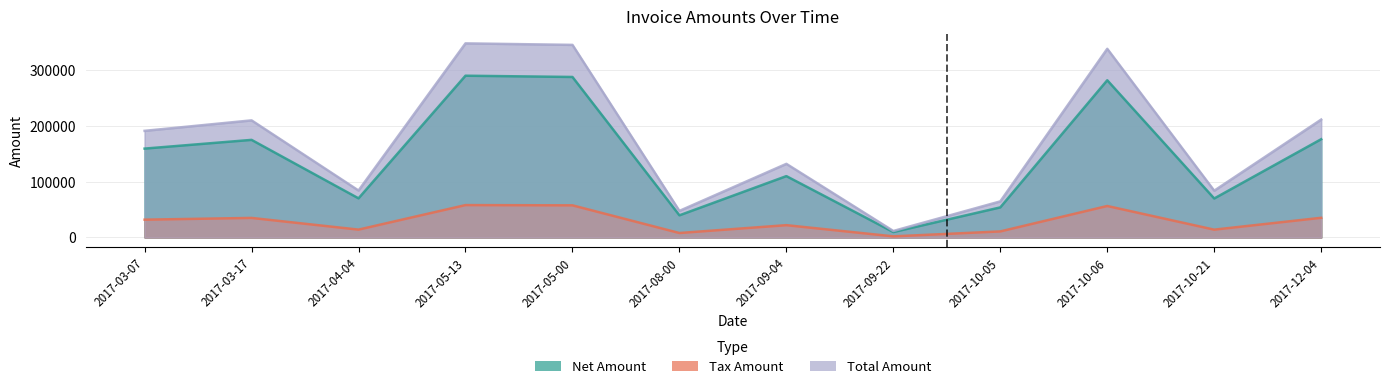

At how many categories does at least one series exceed 50873?

10